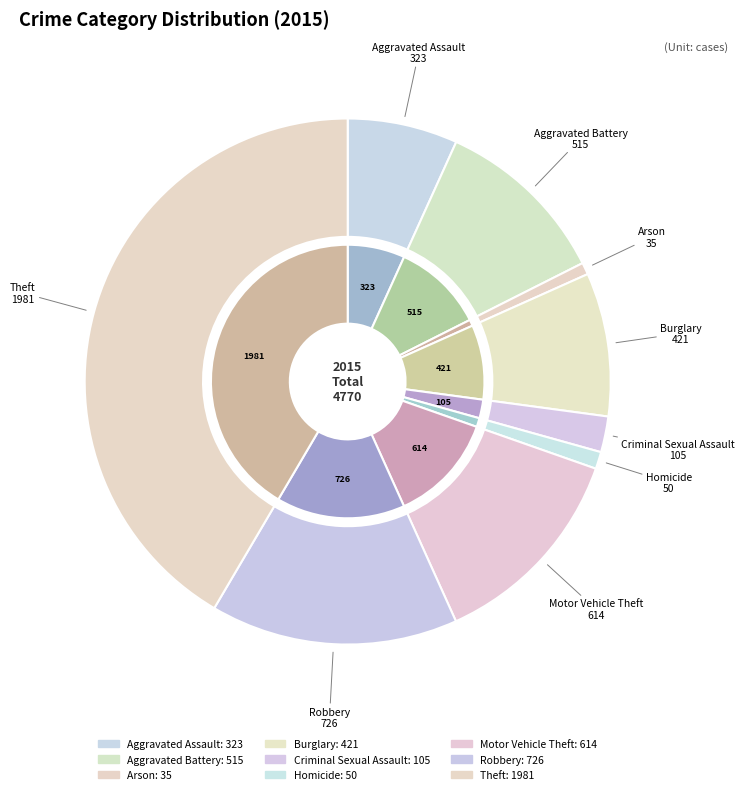

To the nearest percent, what is the average slice percentage?

11%